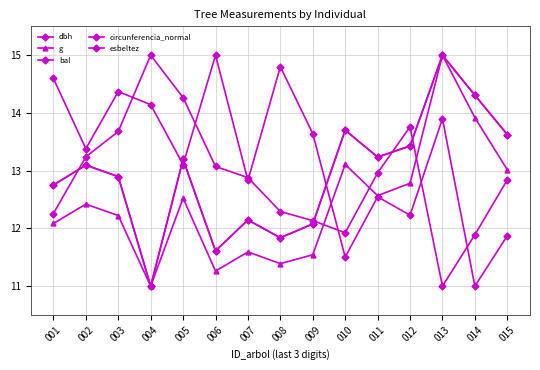

How many series are shown in this chart?

5